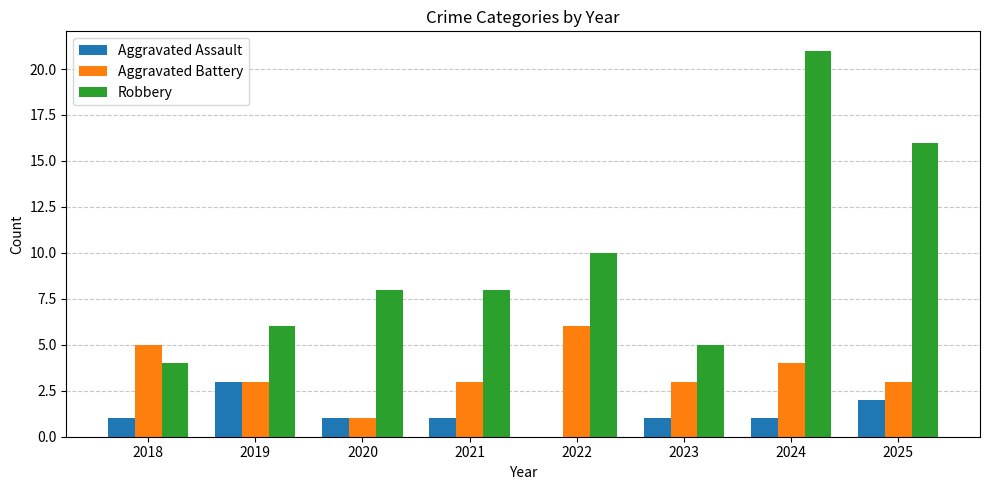

Which label corresponds to the largest value in the chart?

2024